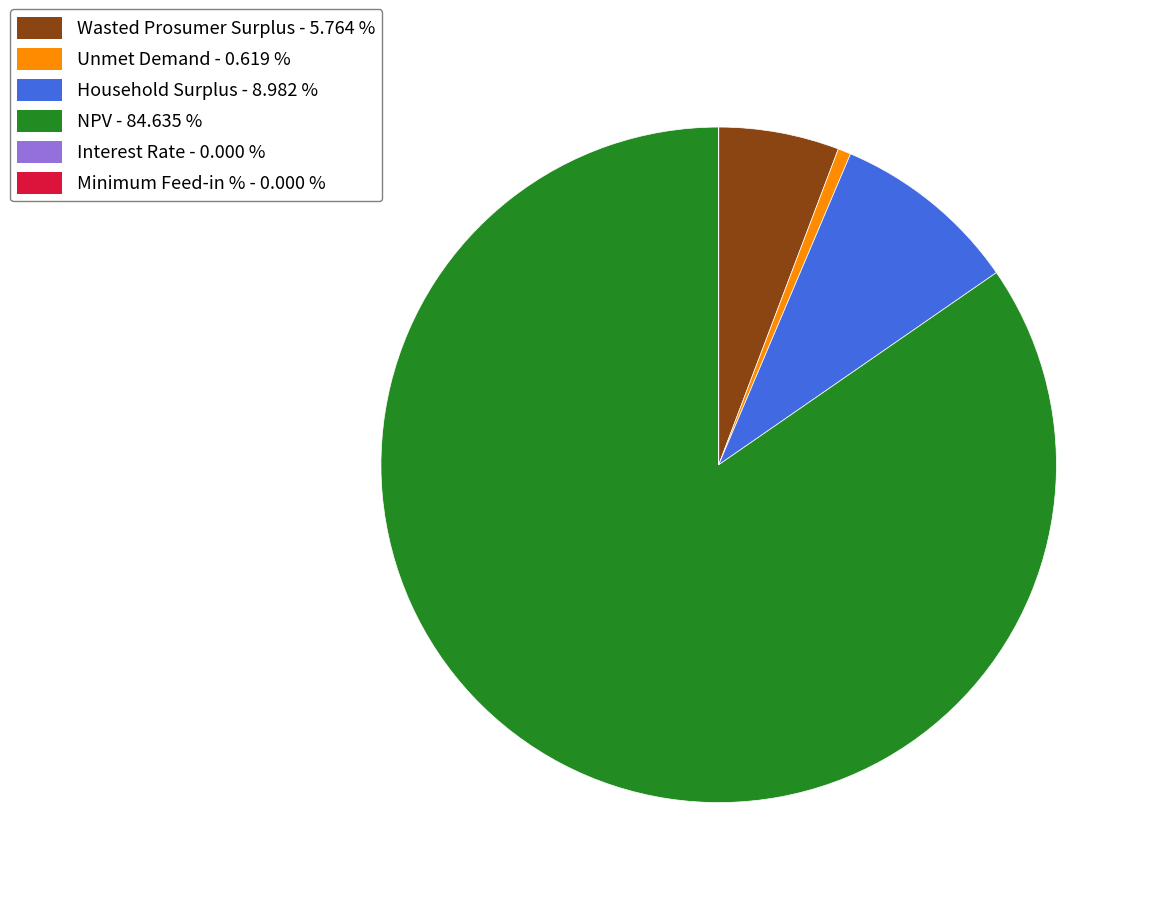

What is the ratio of the value at NPV to the value at Wasted Prosumer Surplus?

14.7